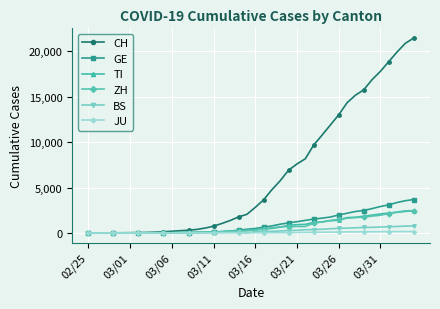

How many lines are shown in the chart?

6